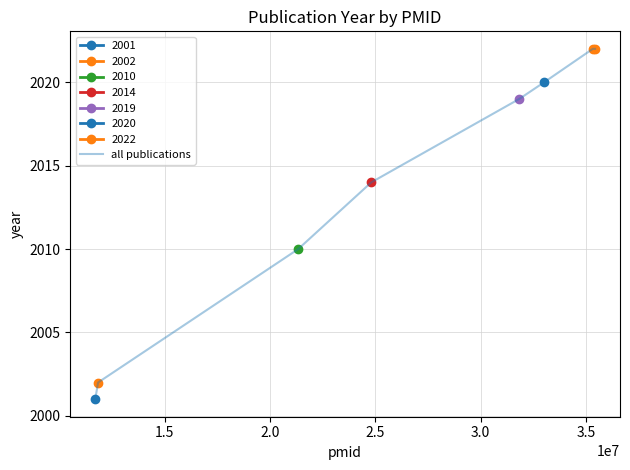

What is the highest value of the all publications series?

2022